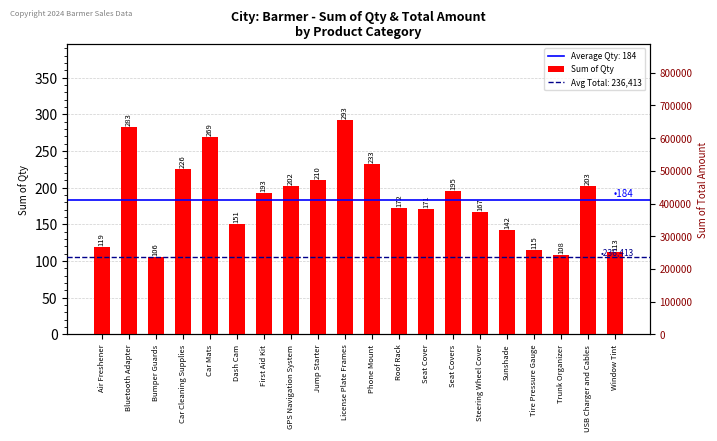

What is the label of the 5th bar from the right?

Sunshade